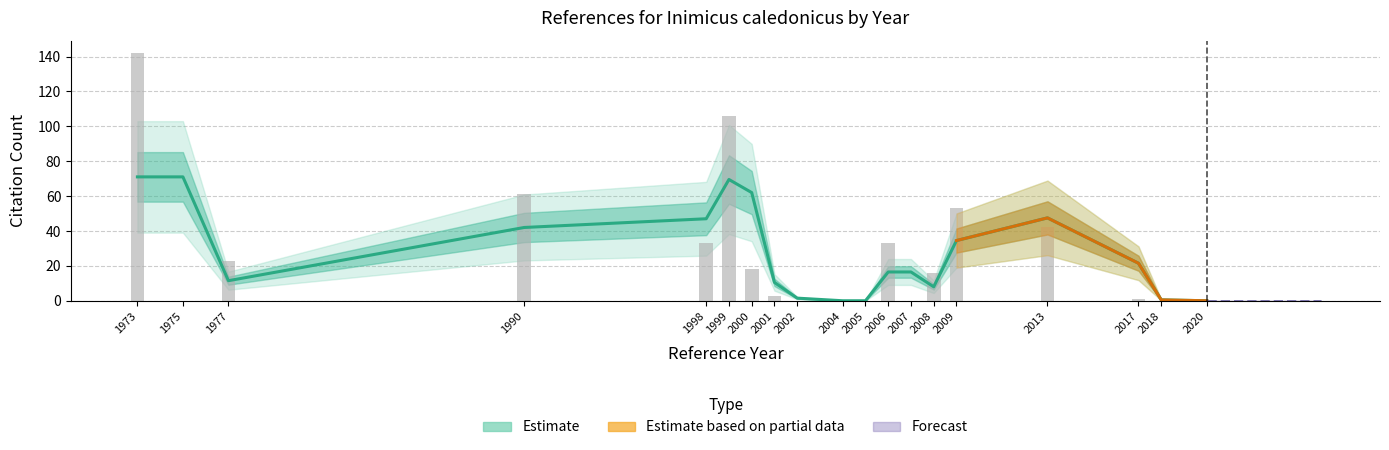

Between 2008 and 1999, which is larger?

1999